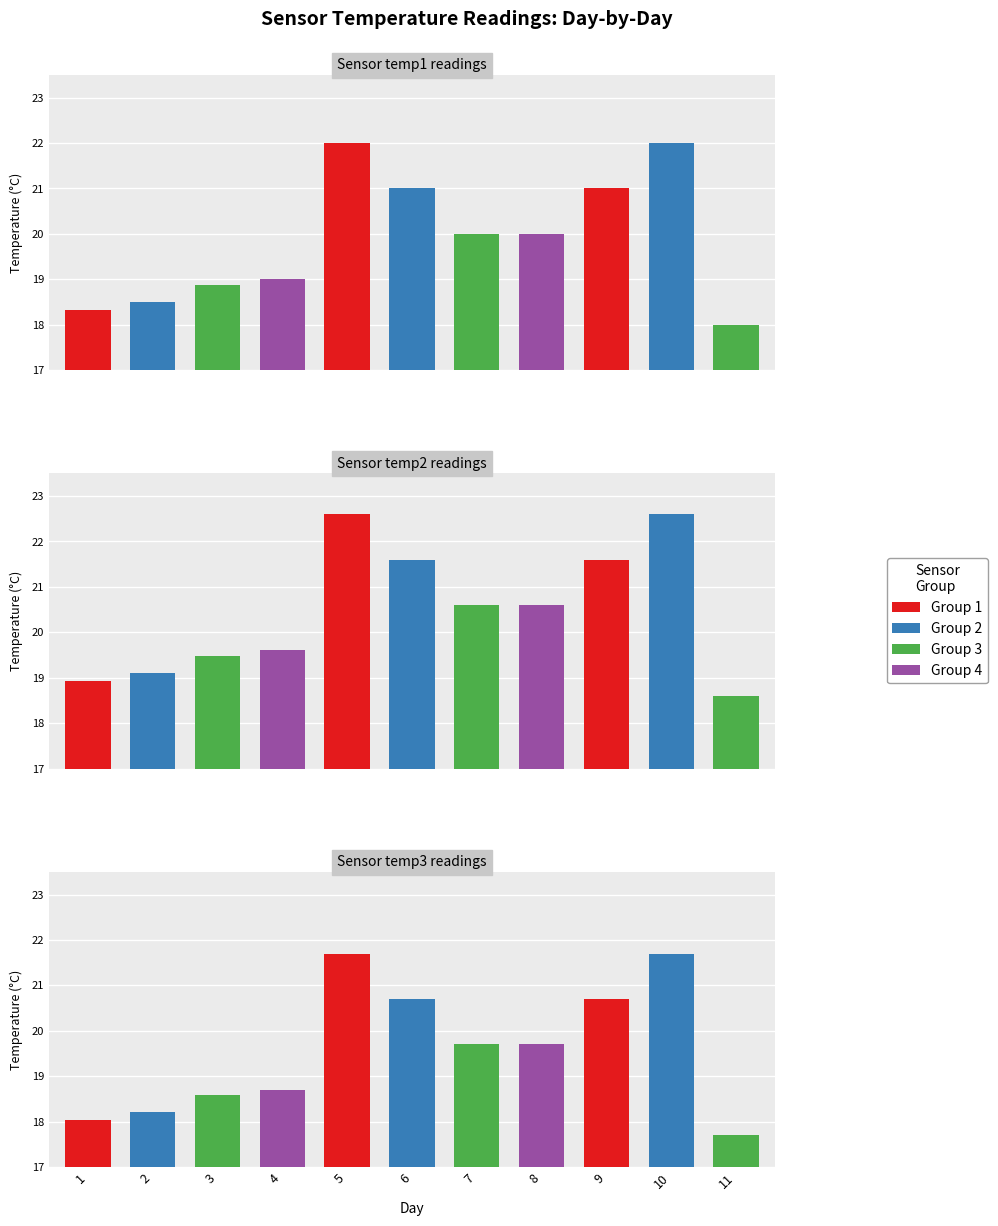

Reading right to left, transcribe all the data shown in this chart.

temp1: 11=18.0	10=22.0	9=21.0	8=20.0	7=20.0	6=21.0	5=22.0	4=19.0	3=18.9	2=18.5	1=18.3
temp2: 11=18.6	10=22.6	9=21.6	8=20.6	7=20.6	6=21.6	5=22.6	4=19.6	3=19.5	2=19.1	1=18.9
temp3: 11=17.7	10=21.7	9=20.7	8=19.7	7=19.7	6=20.7	5=21.7	4=18.7	3=18.6	2=18.2	1=18.0